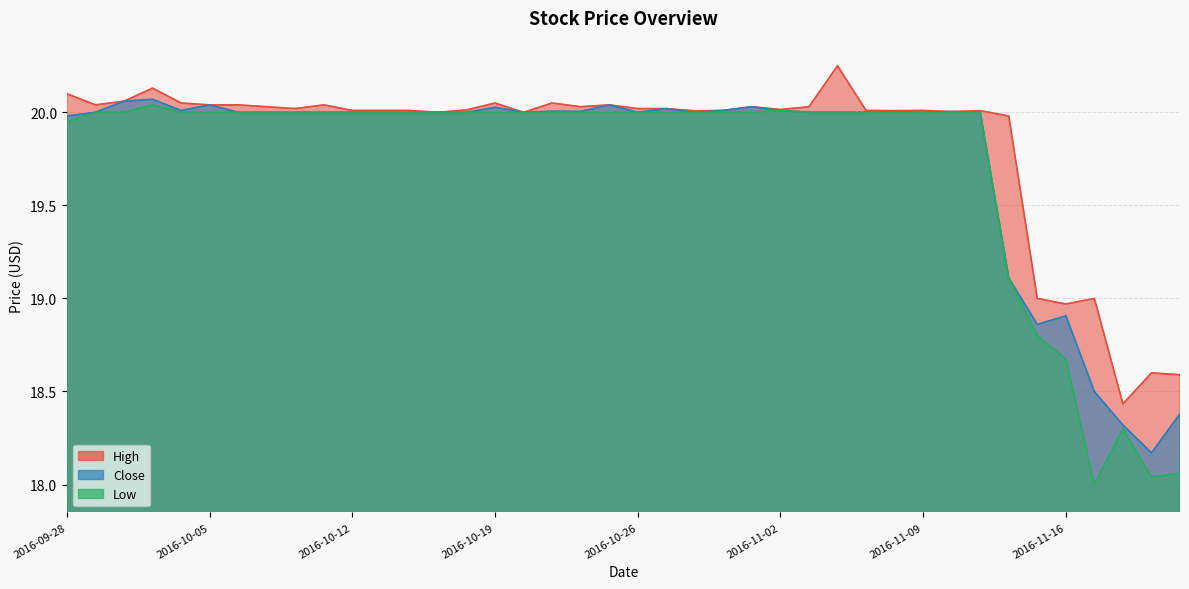

What is the label of the 27th point from the left?

2016-11-03